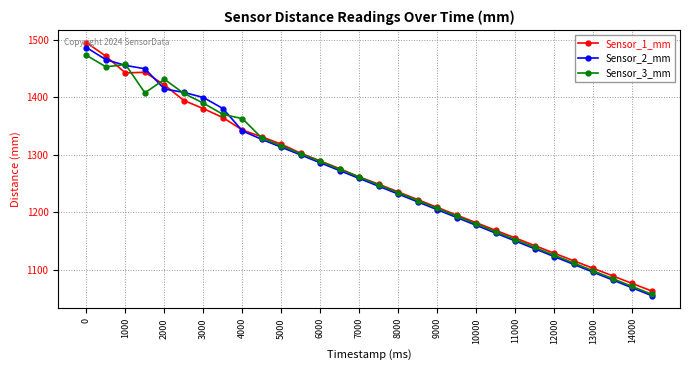

In Sensor_1_mm, how many points are lower than both neighbors (excluding endpoints)?

1